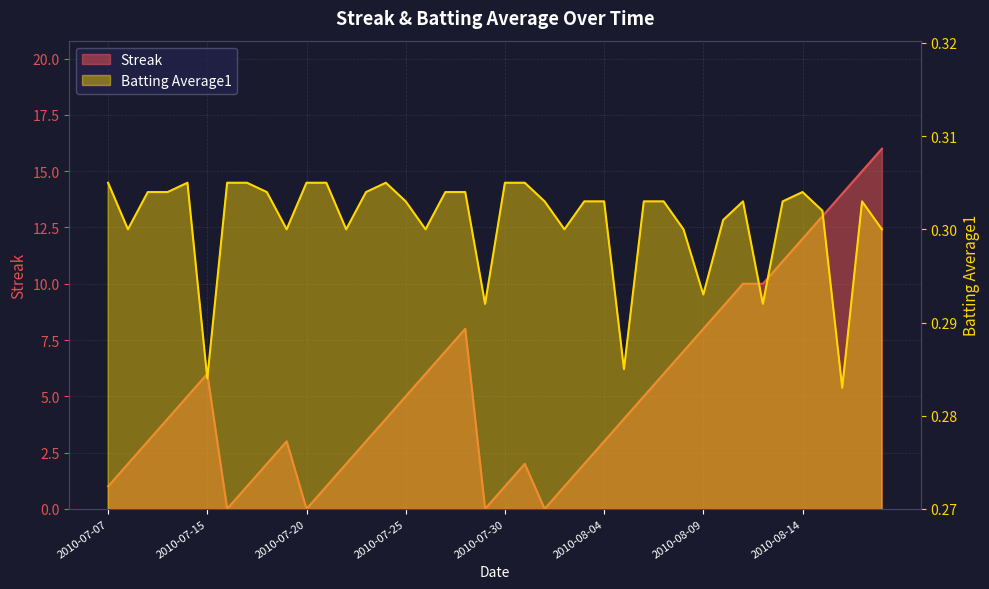

At how many categories does at least one series exceed 7?

11